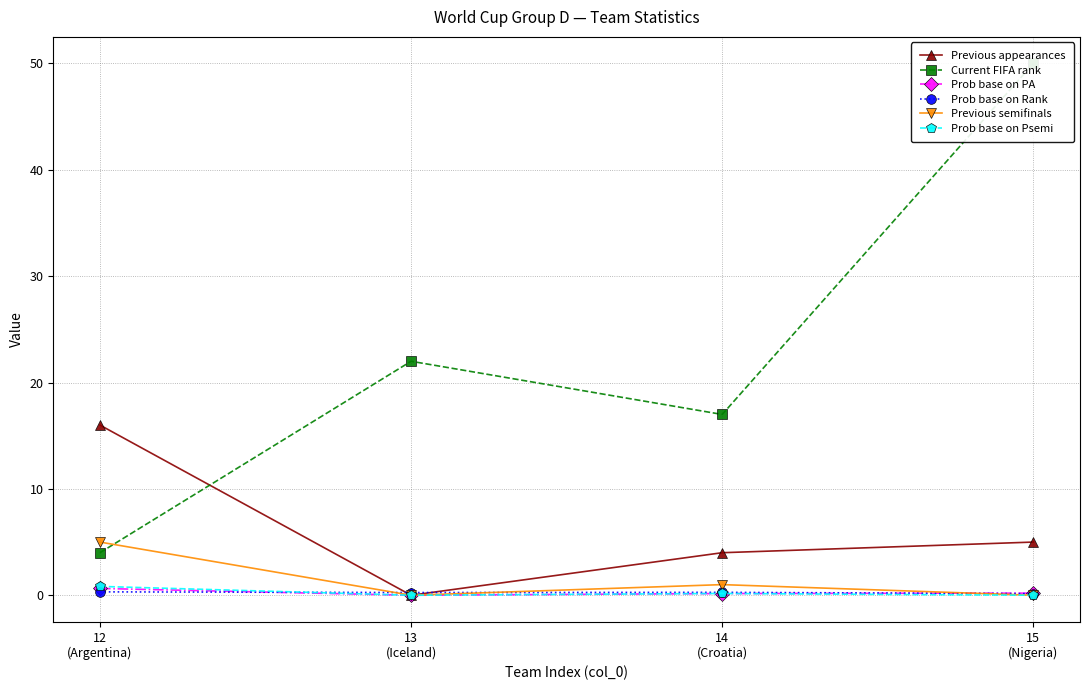

What value does the Prob base on Rank series have at 15
(Nigeria)?

0.2